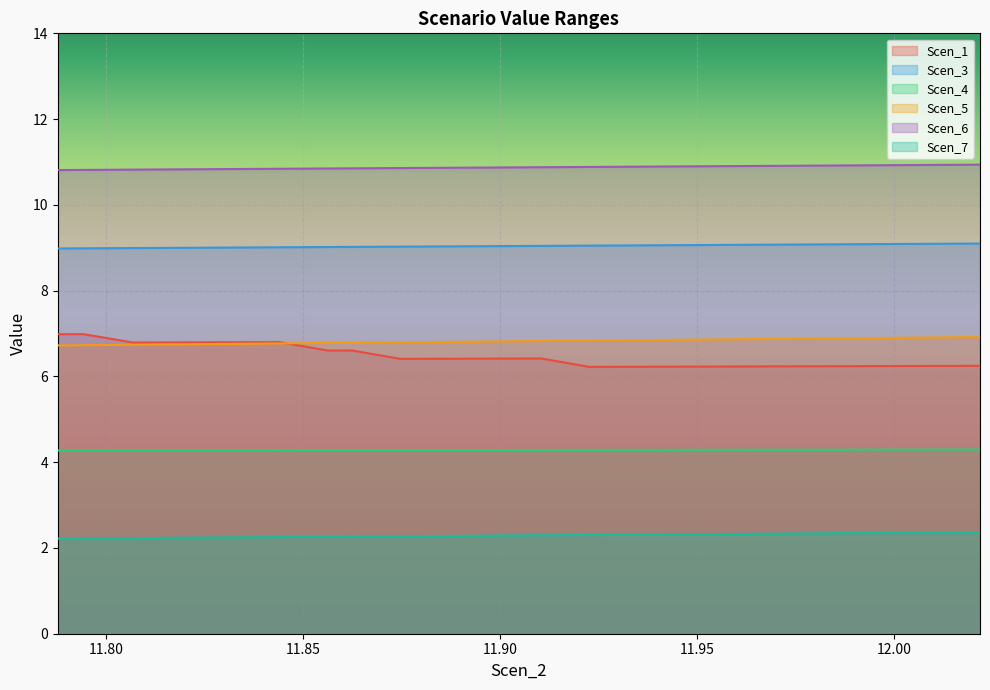

Which series has the largest range (max minus min)?

Scen_1